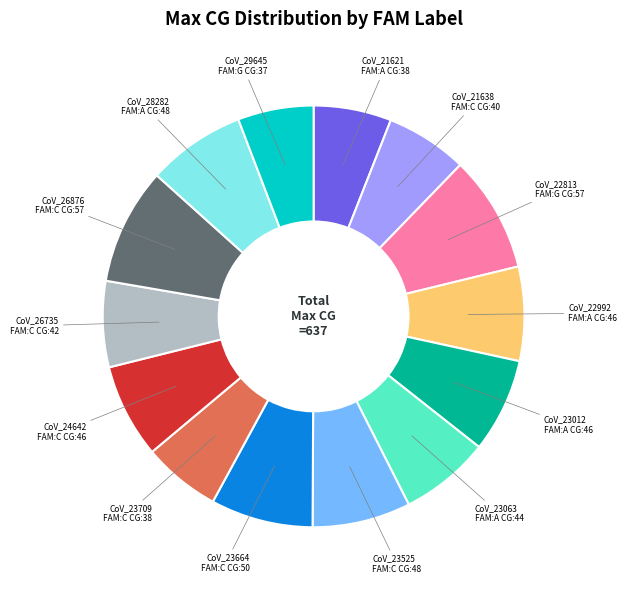

Is there a majority slice in this chart?

No